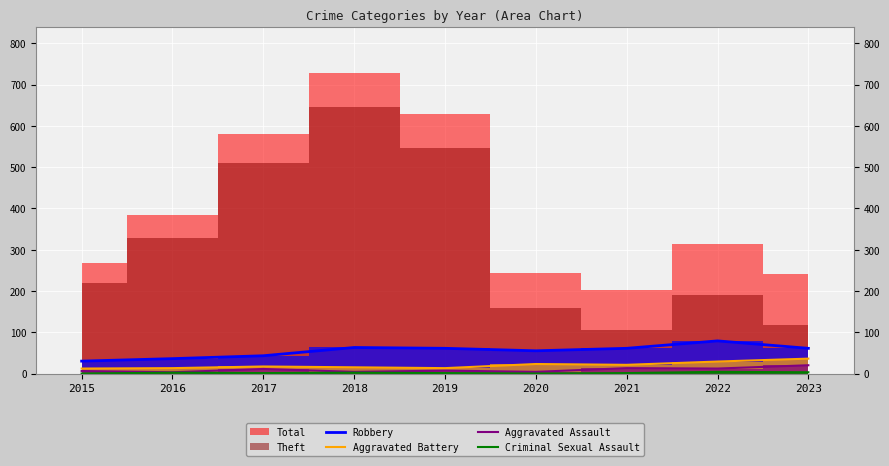

What is the sum of the Criminal Sexual Assault values at 2018 and 2023?

5